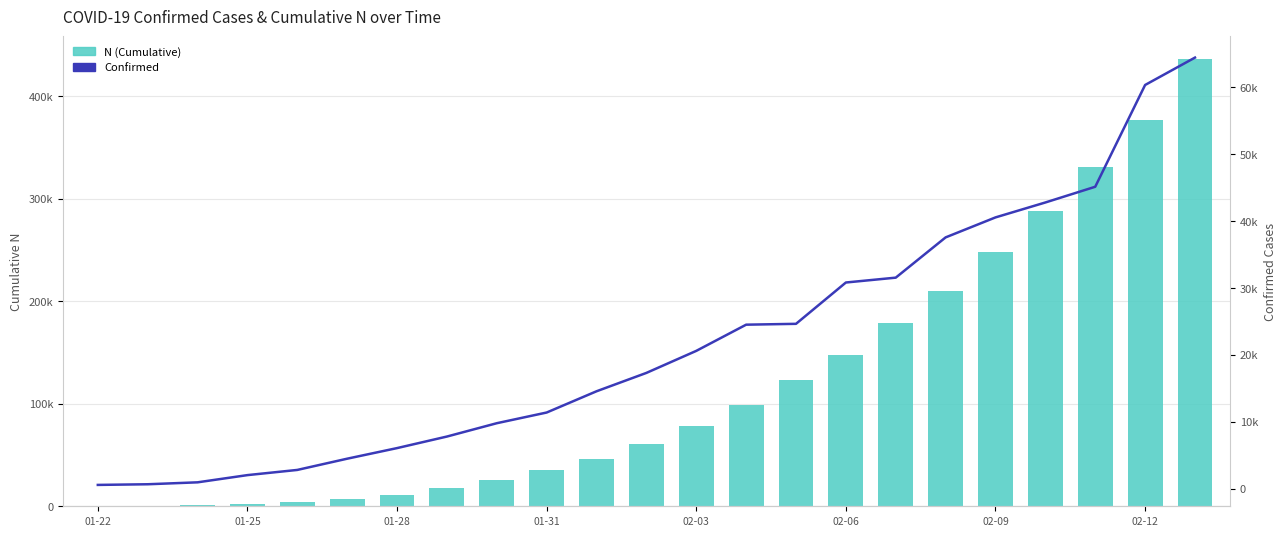

Which series has the widest spread of values?

N (Cumulative)